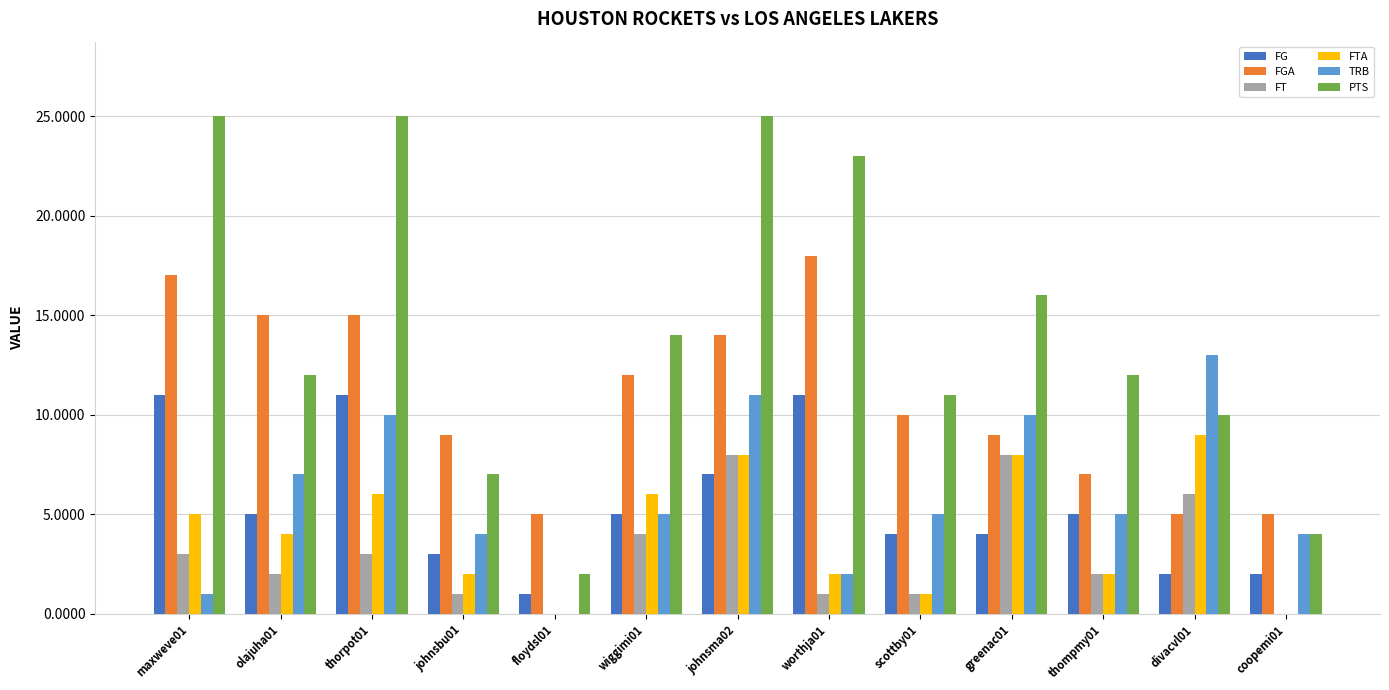

How many groups of bars are there?

13